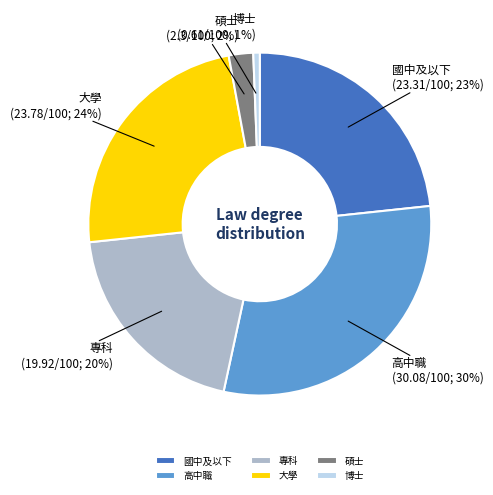

What is the smallest slice in the pie chart?

博士